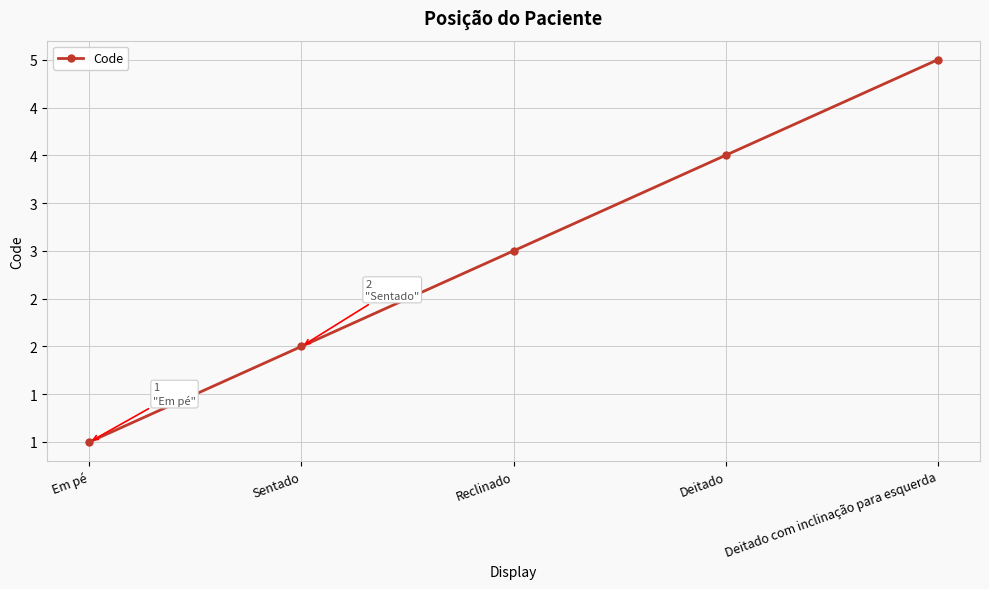

How many lines are shown in the chart?

1